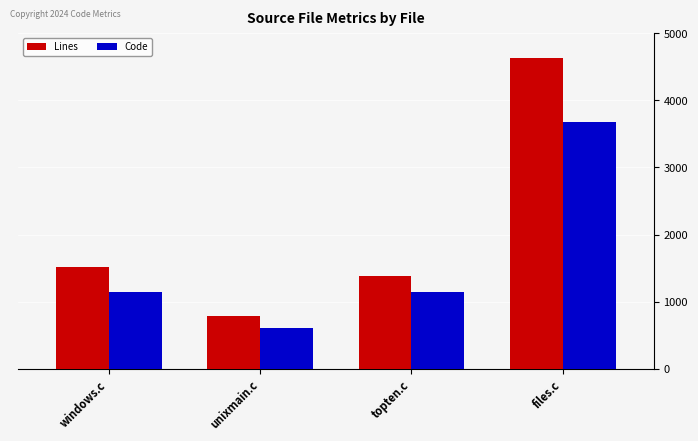

What value does the Lines series have at windows.c, to the nearest 50?

1500